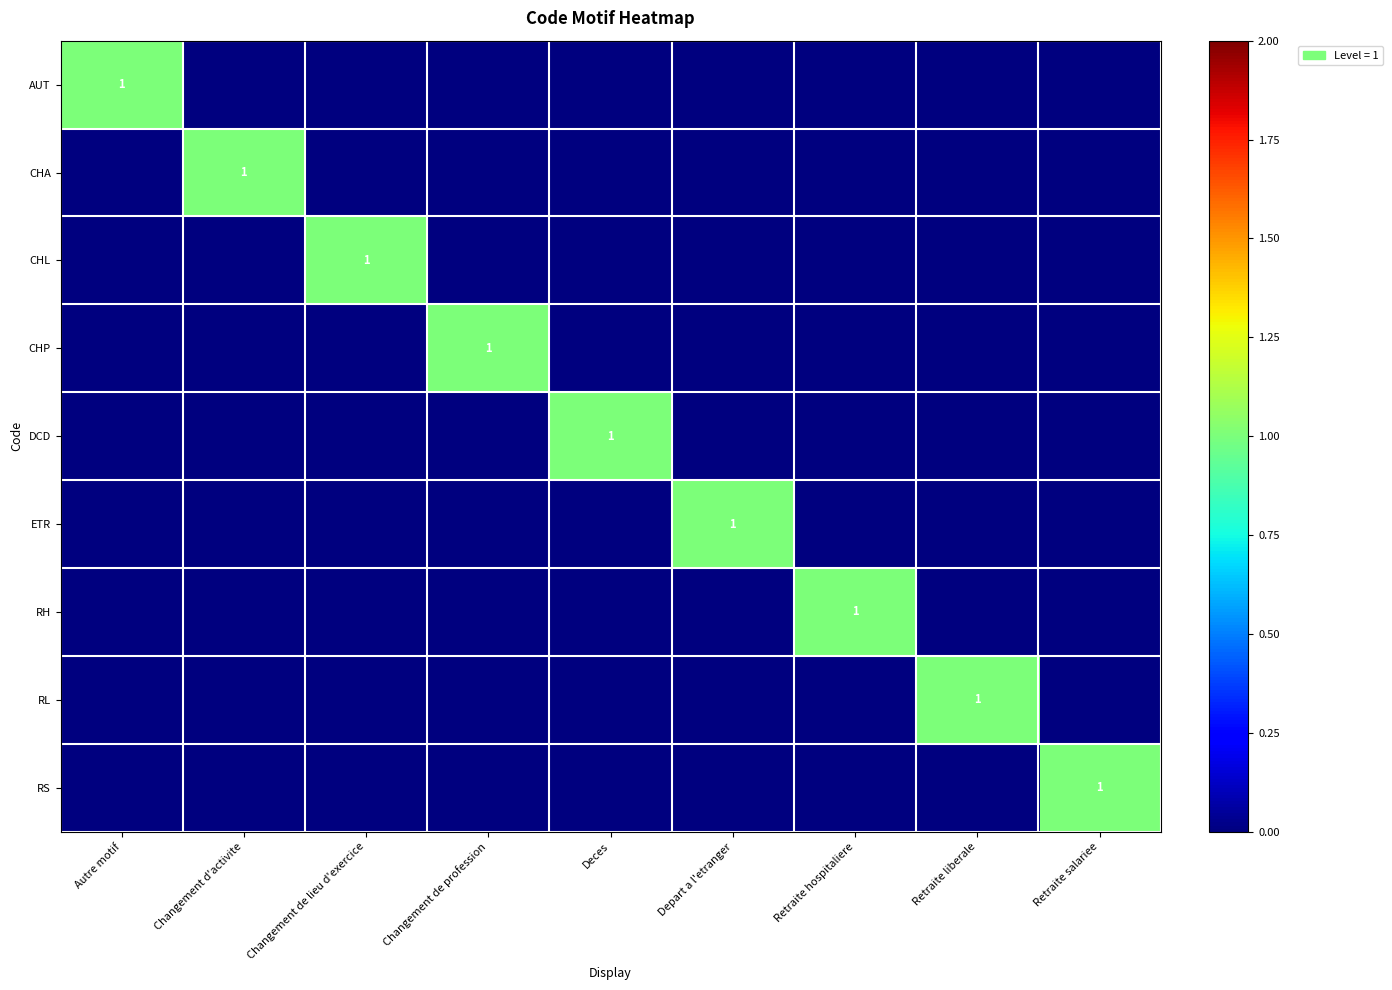

How many CHL values are between 0 and 1?

9